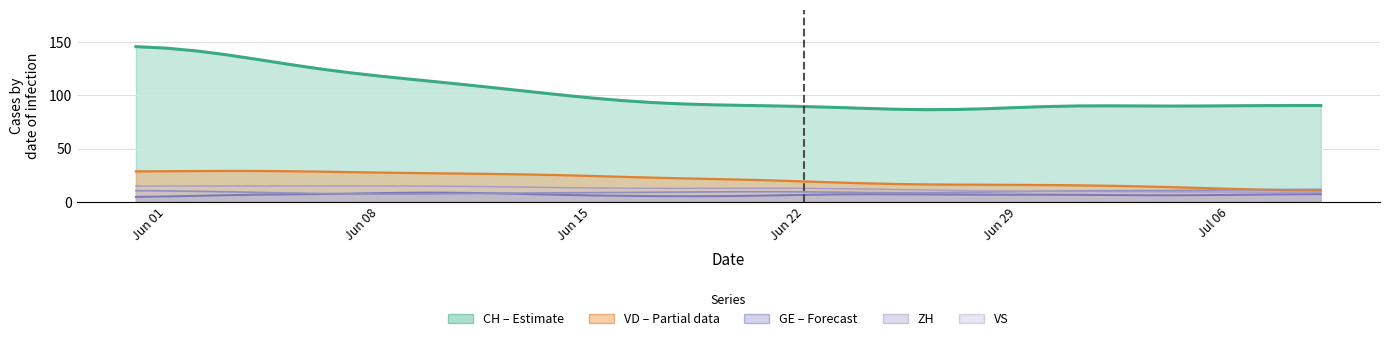

Is the value of VS at 38 greater than the value of VD at 4?

No